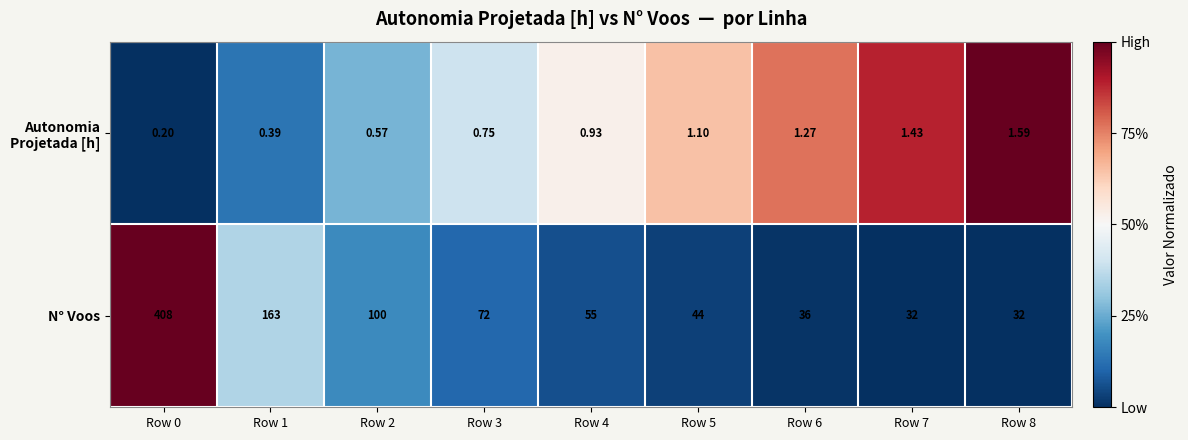

Which series has the largest total across all categories?

N° Voos